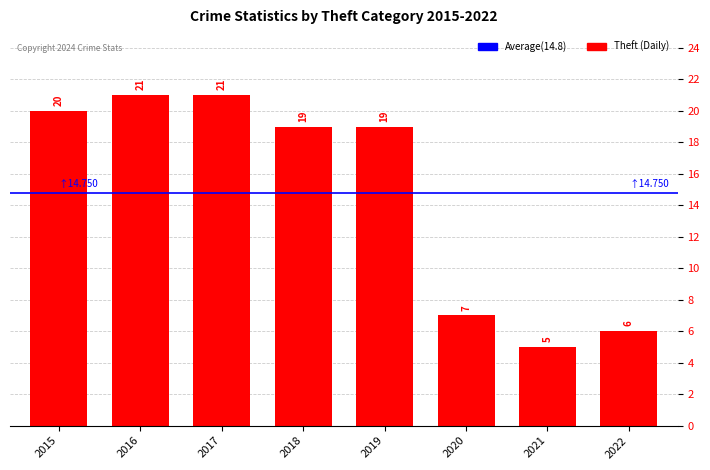

Approximately how many times larger is the value at 2015 compared to 2021?

4.0